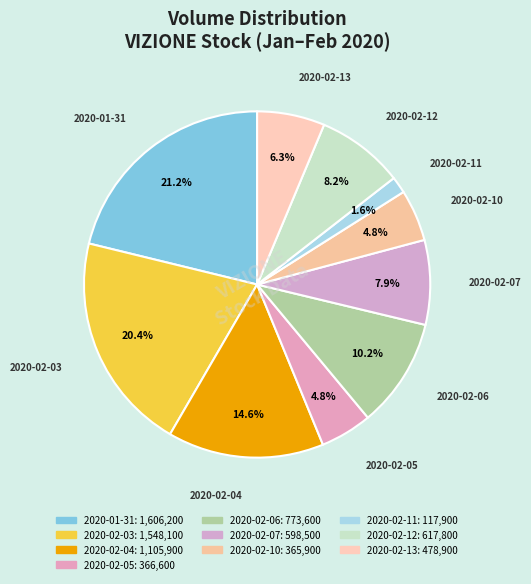

Which category has the smallest portion of the pie?

2020-02-11